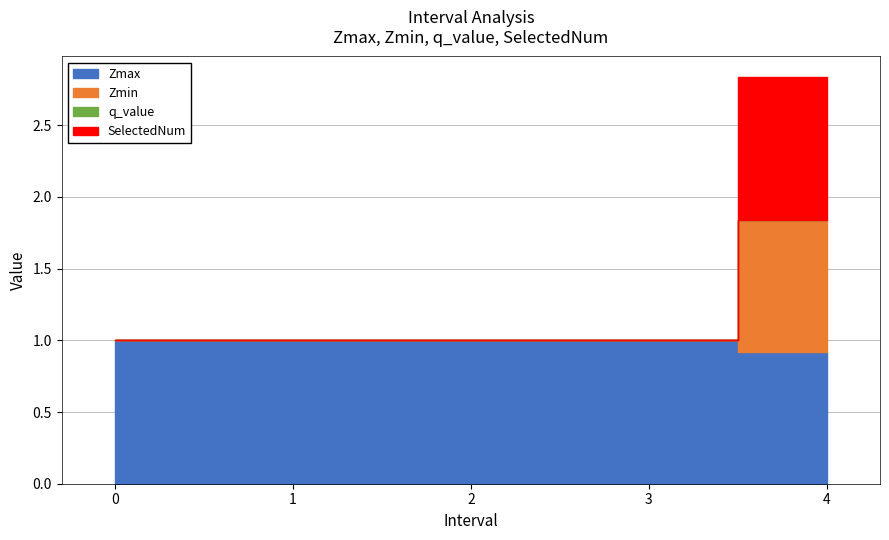

Rank the categories by Zmin value from lowest to highest.

0, 1, 2, 3, 4.0